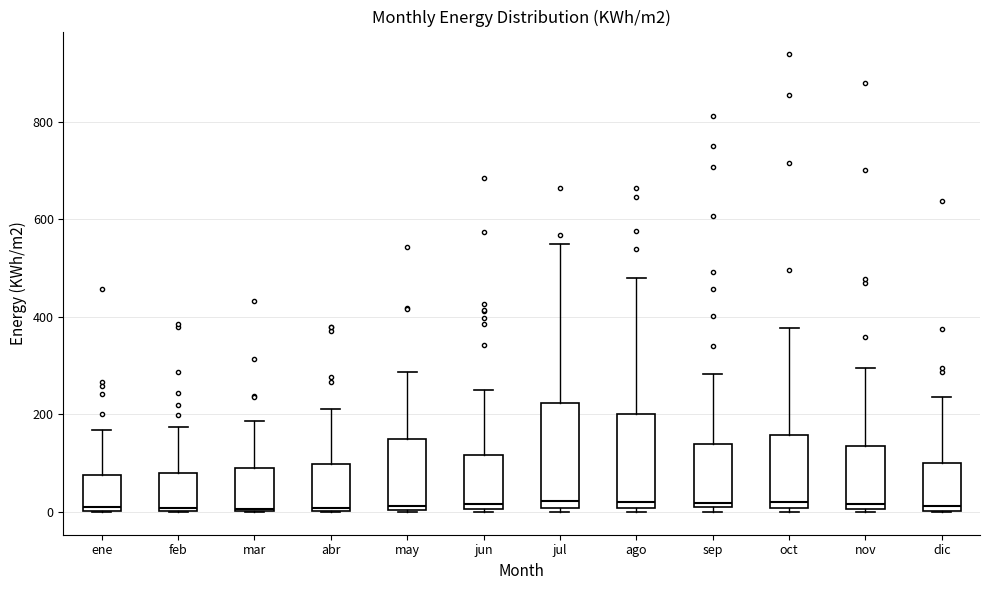

Where does the upper whisker of the box for dic end on the y-axis? The values are not printed on the chart, so give them approximately, as read against the axis.

240